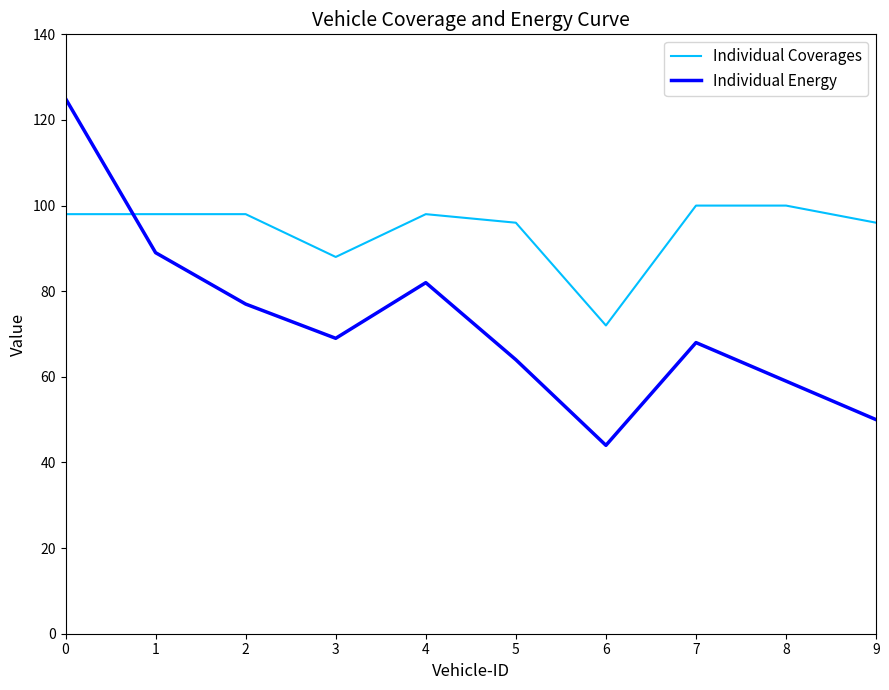

What is the minimum value for Individual Energy?

44